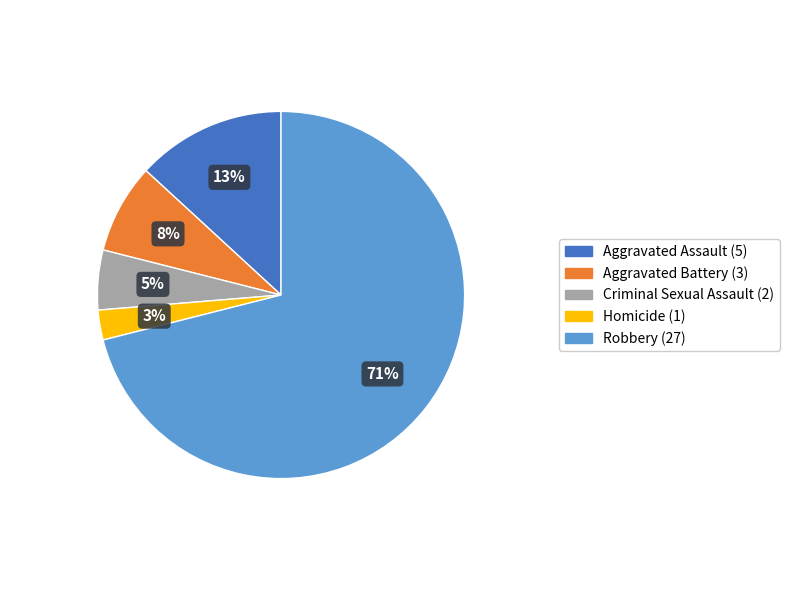

To the nearest percent, what is the difference between the largest and smallest slice percentages?

68%